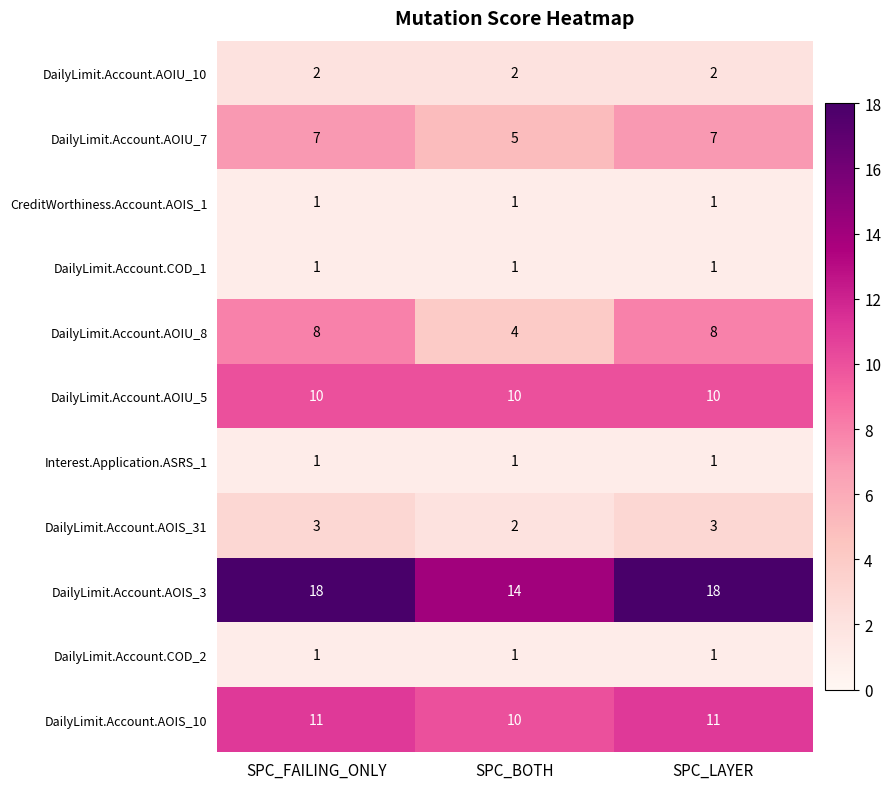

Where is DailyLimit.Account.AOIS_10 nearest to the value 10?

SPC_BOTH